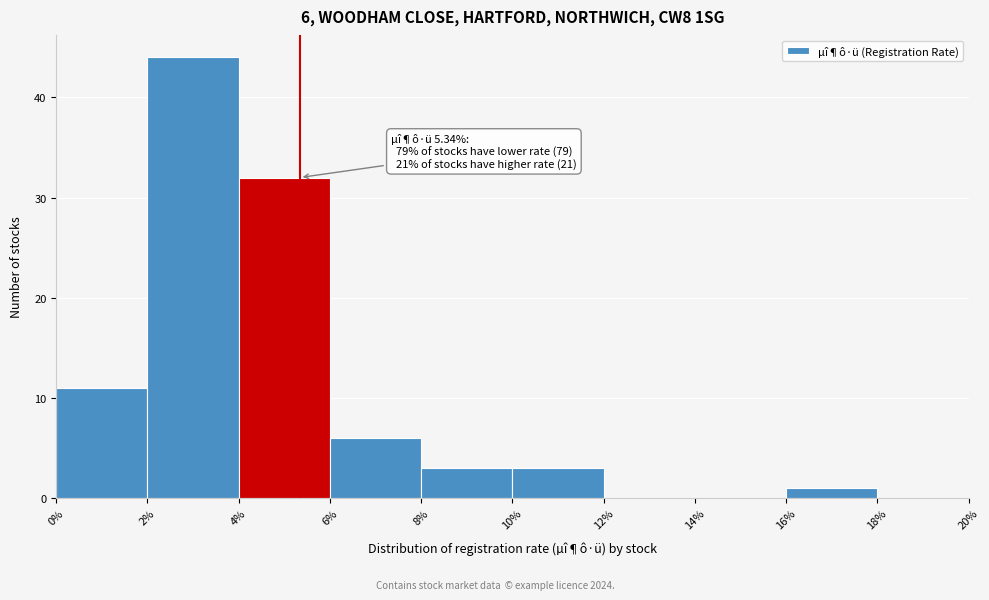

Over which range of the x-axis is the bar tallest?

2% to 4%